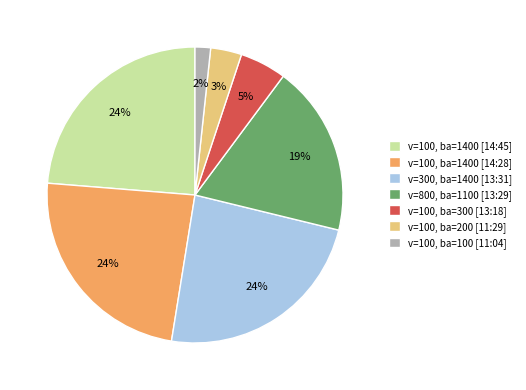

To the nearest percent, what percentage of the pie is v=100, ba=200 [11:29]?

3%